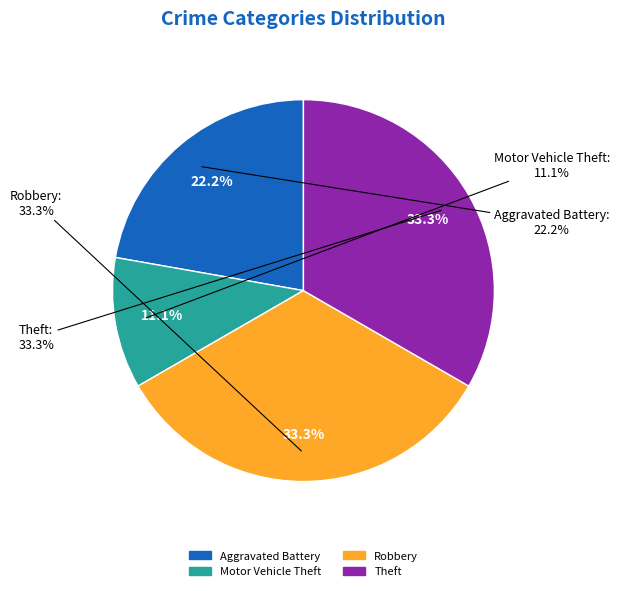

To the nearest percent, what is the combined percentage of Motor Vehicle Theft and Robbery?

44%